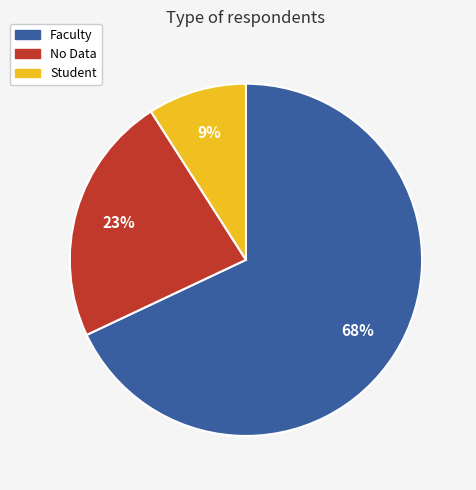

To the nearest percent, what is the difference between the largest and smallest slice percentages?

59%